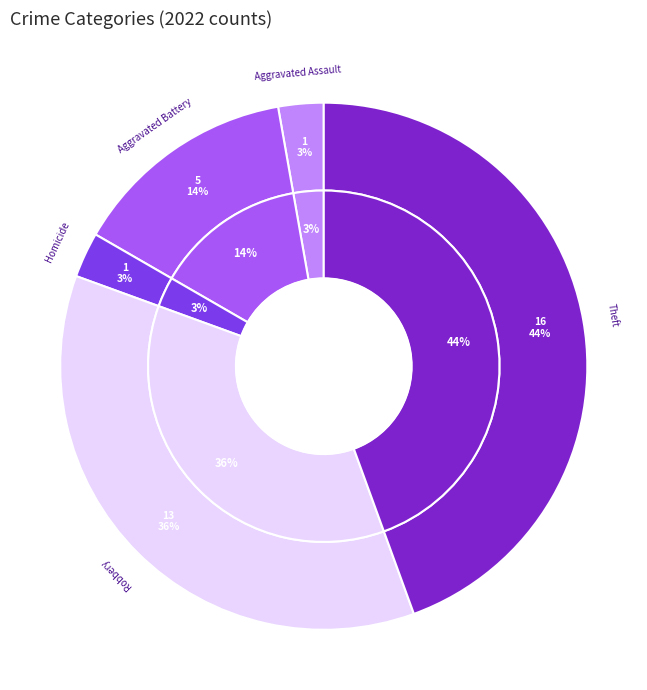

How much of the chart is everything except Motor Vehicle Theft?

100.0%